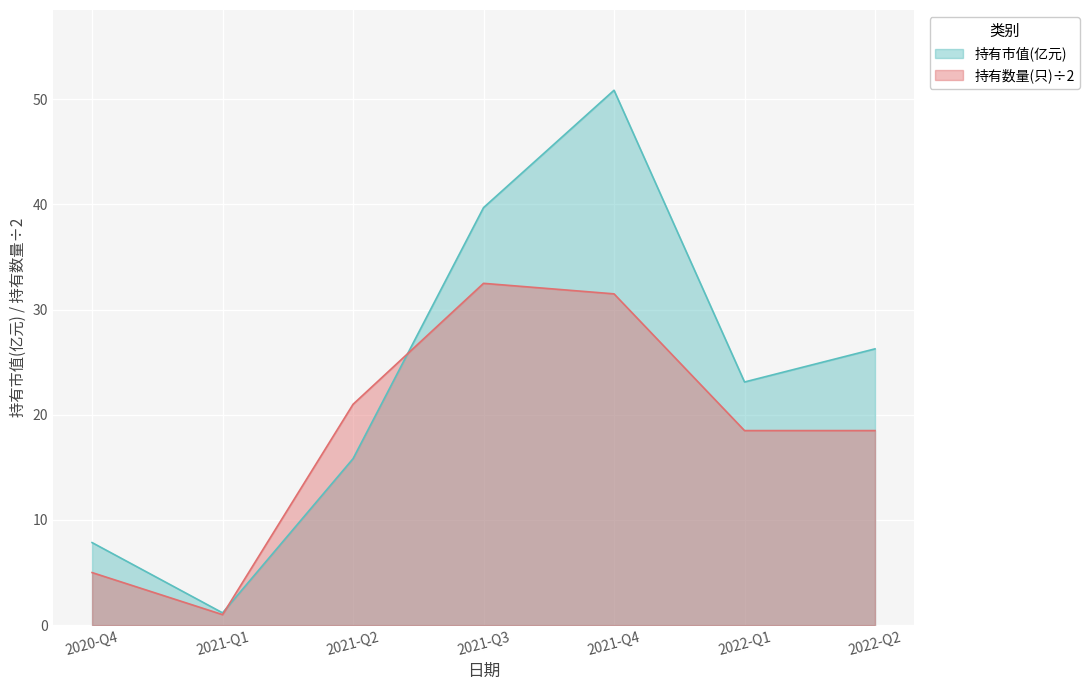

True or false: 持有数量(只)÷2 has more than 2 interior local peaks.

False